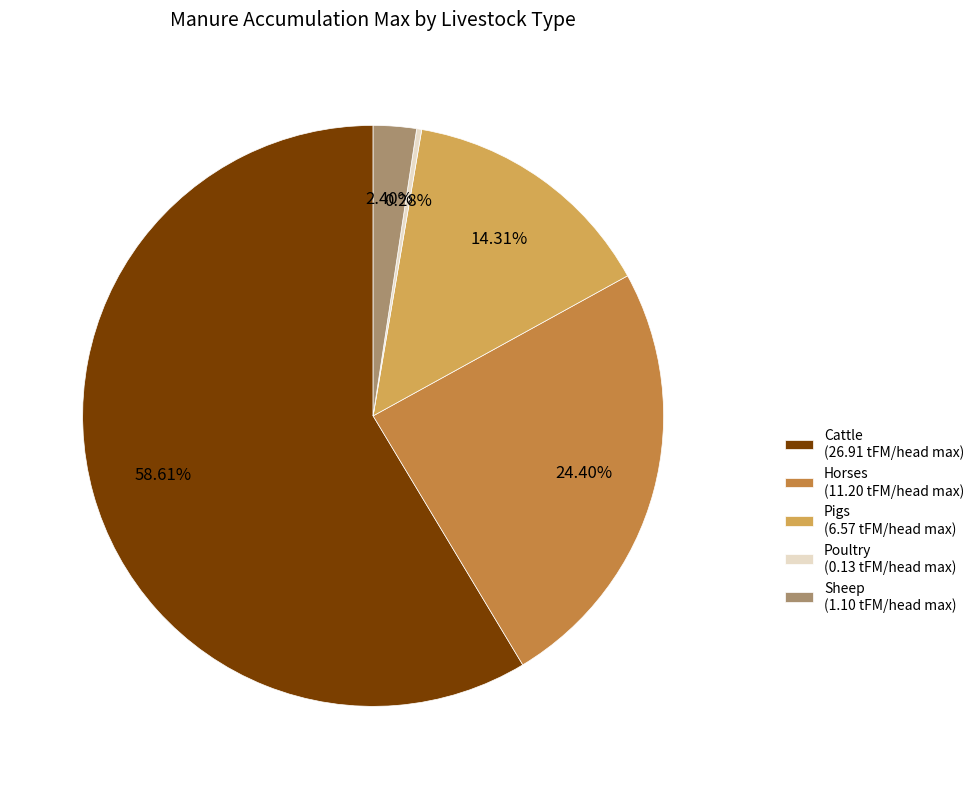

Rank the categories by value from lowest to highest.

Poultry, Sheep, Pigs, Horses, Cattle